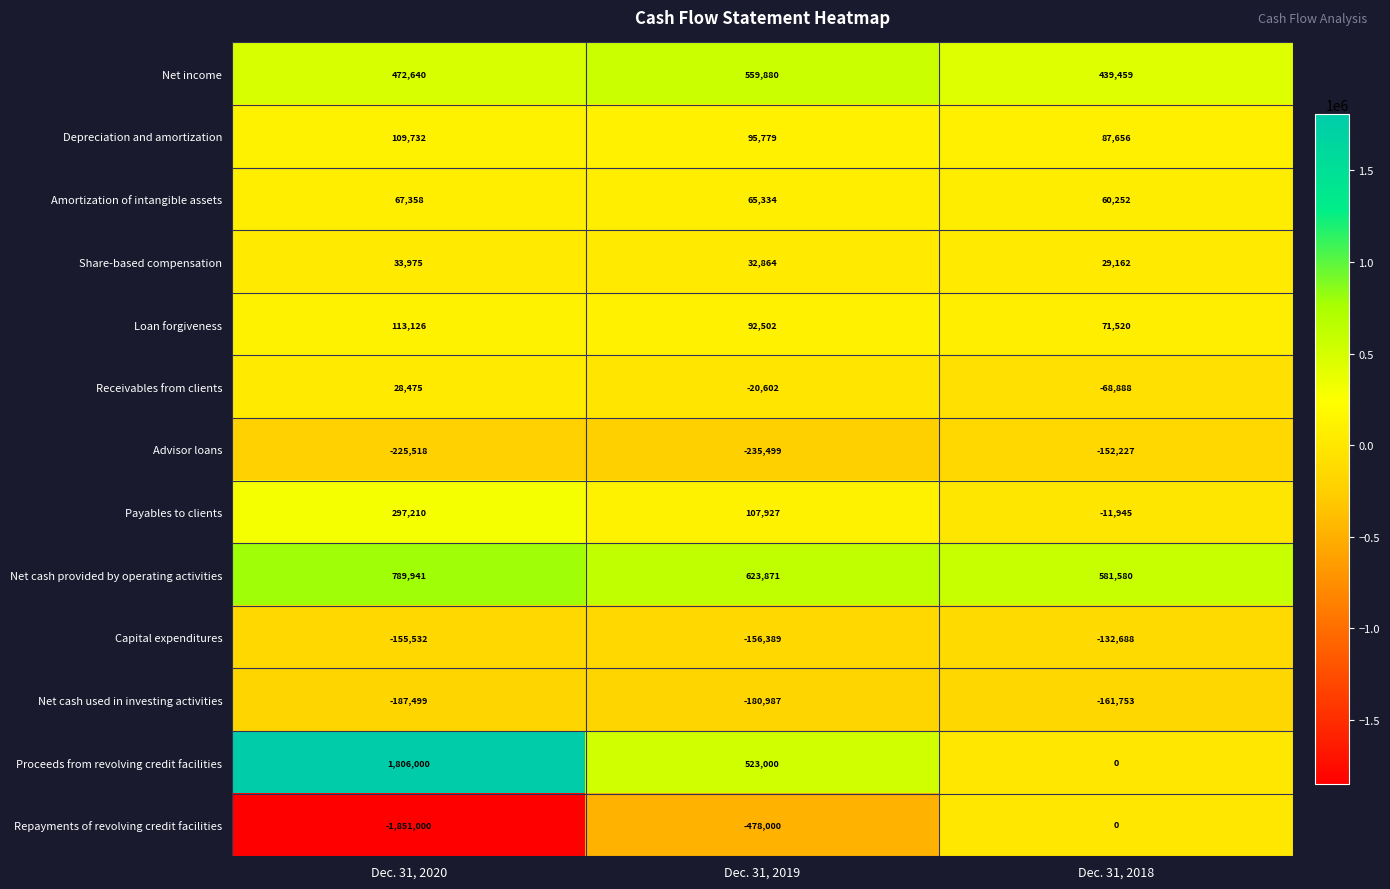

Between Dec. 31, 2020 and Dec. 31, 2018, which series saw the biggest shift?

Repayments of revolving credit facilities